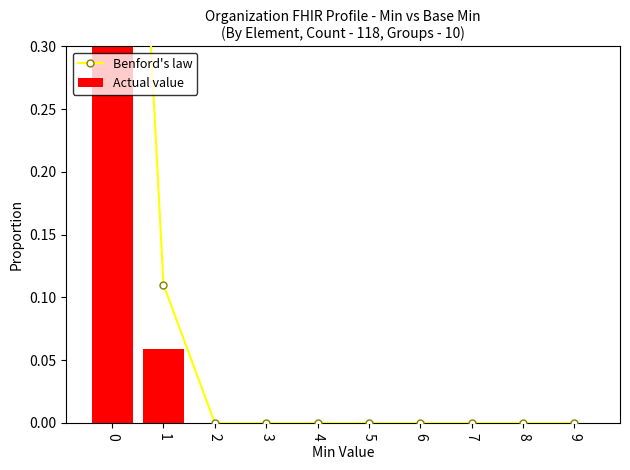

How many categories are shown in the chart?

10